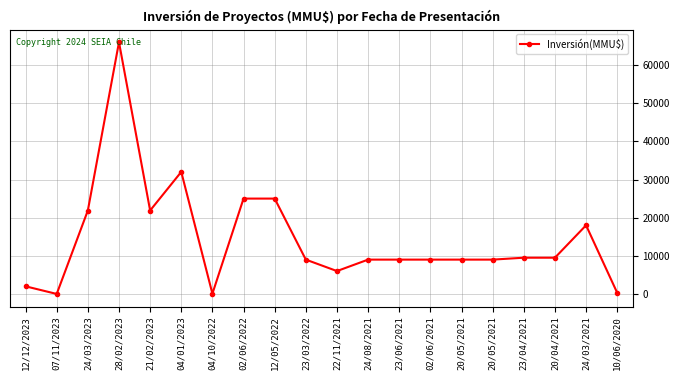

How many points are higher than both their immediate neighbors (excluding endpoints)?

3